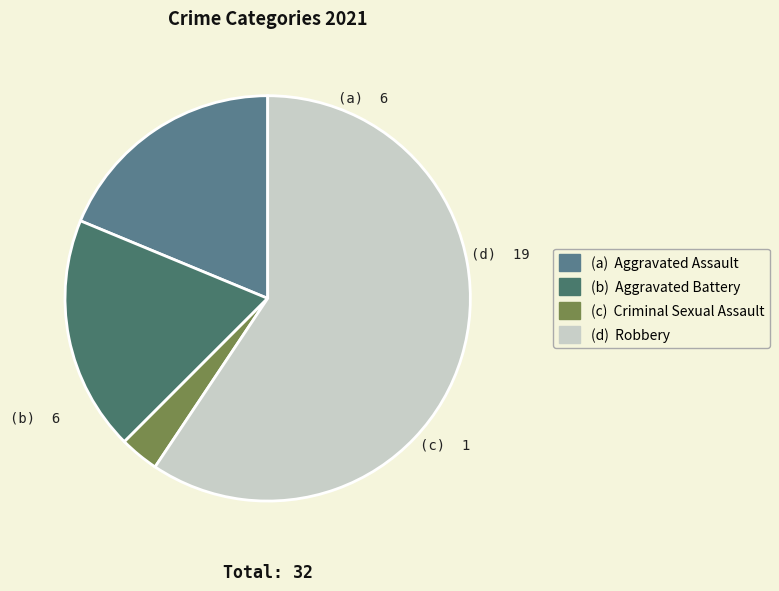

Count the number of slices in the pie.

4